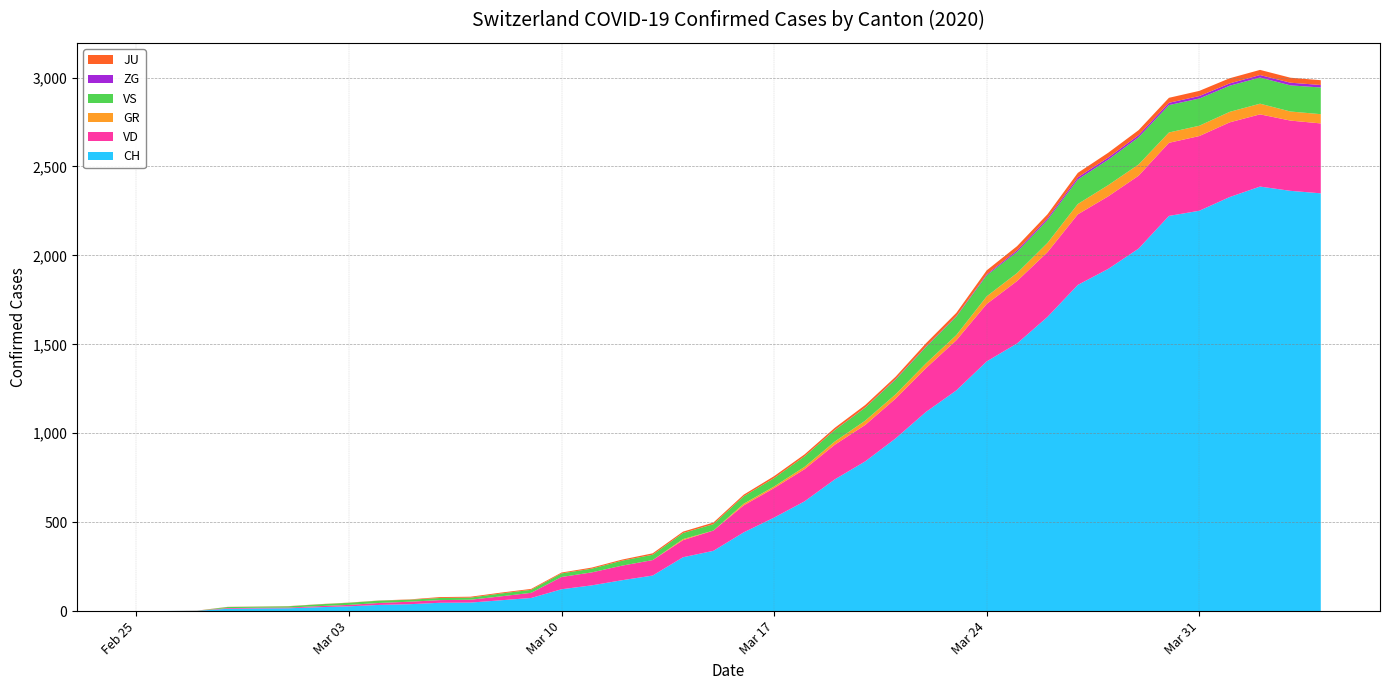

Reading right to left, transcribe all the data shown in this chart.

CH: 2349	2363	2387	2328	2251	2222	2038	1924	1834	1654	1505	1404	1241	1120	971	842	741	617	526	443	339	303	200	174	145	123	74	61	48	47	39	35	27	22	16	15	13	2	1	0
VD: 393	395	406	420	420	411	410	408	397	364	351	323	282	246	224	205	195	181	166	152	114	96	87	82	73	69	29	22	16	15	14	11	8	6	4	4	4	0	0	0
GR: 52	51	60	59	58	58	63	63	58	52	45	43	29	27	24	24	18	13	9	9	0	6	0	0	0	0	0	0	0	0	0	0	0	0	0	0	0	0	0	0
VS: 150	147	147	147	153	154	153	143	138	129	119	118	104	92	83	73	64	59	47	42	36	34	30	28	21	20	17	16	12	12	11	13	12	10	7	6	6	0	0	0
ZG: 14	15	14	13	14	13	12	12	12	10	9	6	3	3	3	1	1	0	0	0	0	0	0	0	0	0	0	0	0	0	0	0	0	0	0	0	0	0	0	0
JU: 27	28	29	29	29	28	28	27	25	22	23	22	18	18	13	14	12	11	11	9	9	8	8	6	6	5	5	5	5	5	2	1	1	1	1	1	1	1	0	0